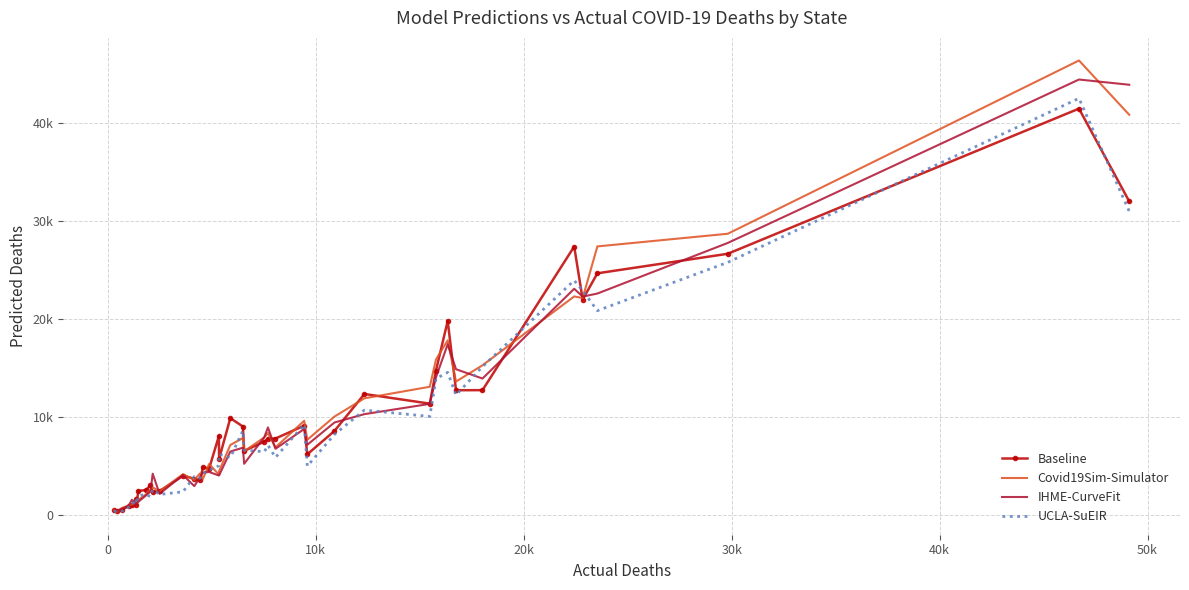

True or false: UCLA-SuEIR has more than 2 interior local peaks.

True